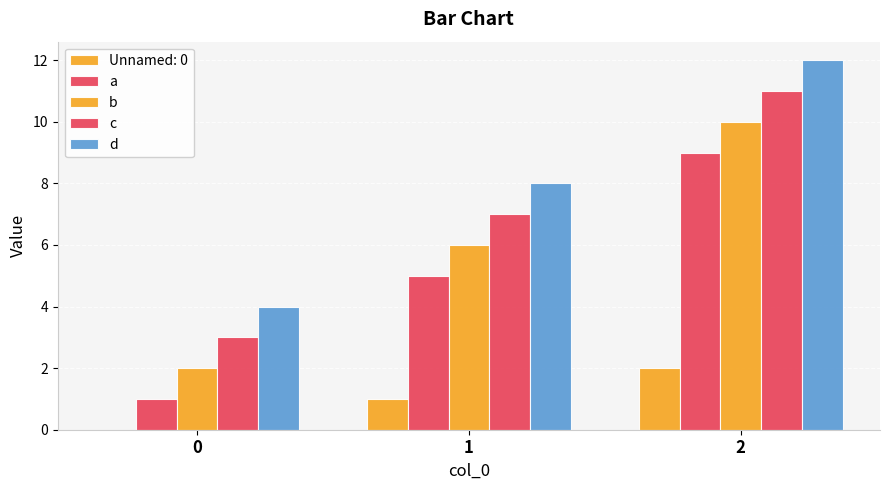

What is the sum of all c values?

21